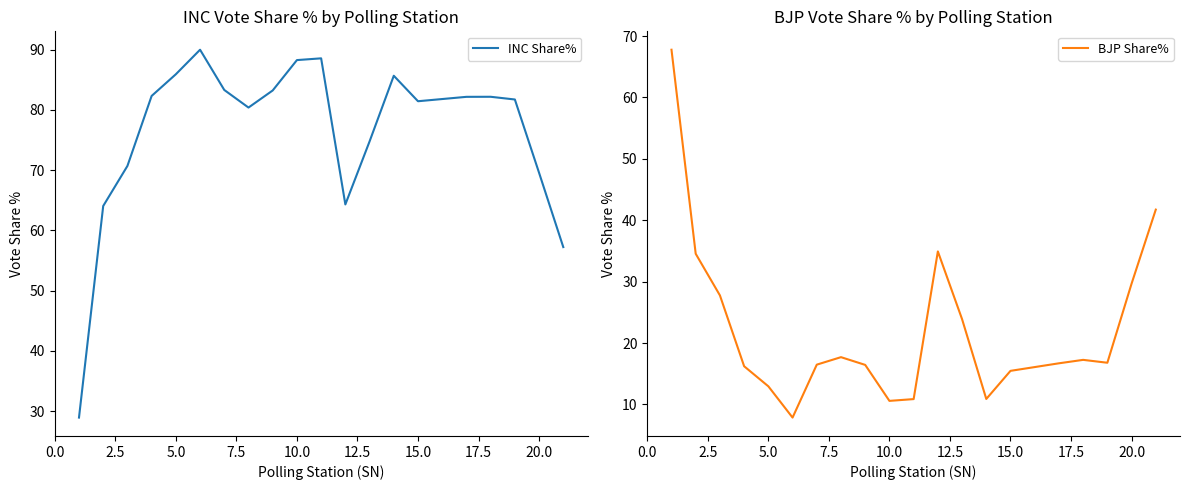

What is the maximum value for INC Share%?

90.0